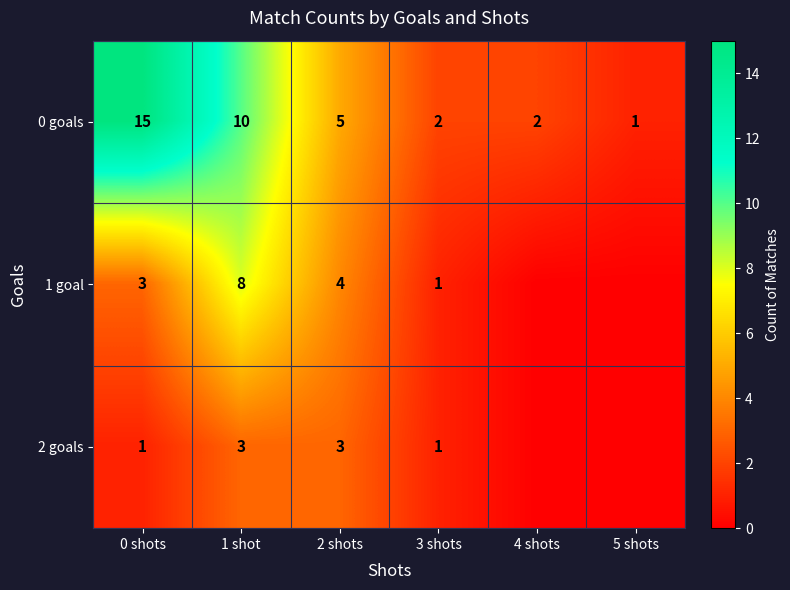

True or false: 0 goals has a value of 0 at 5 shots.

False